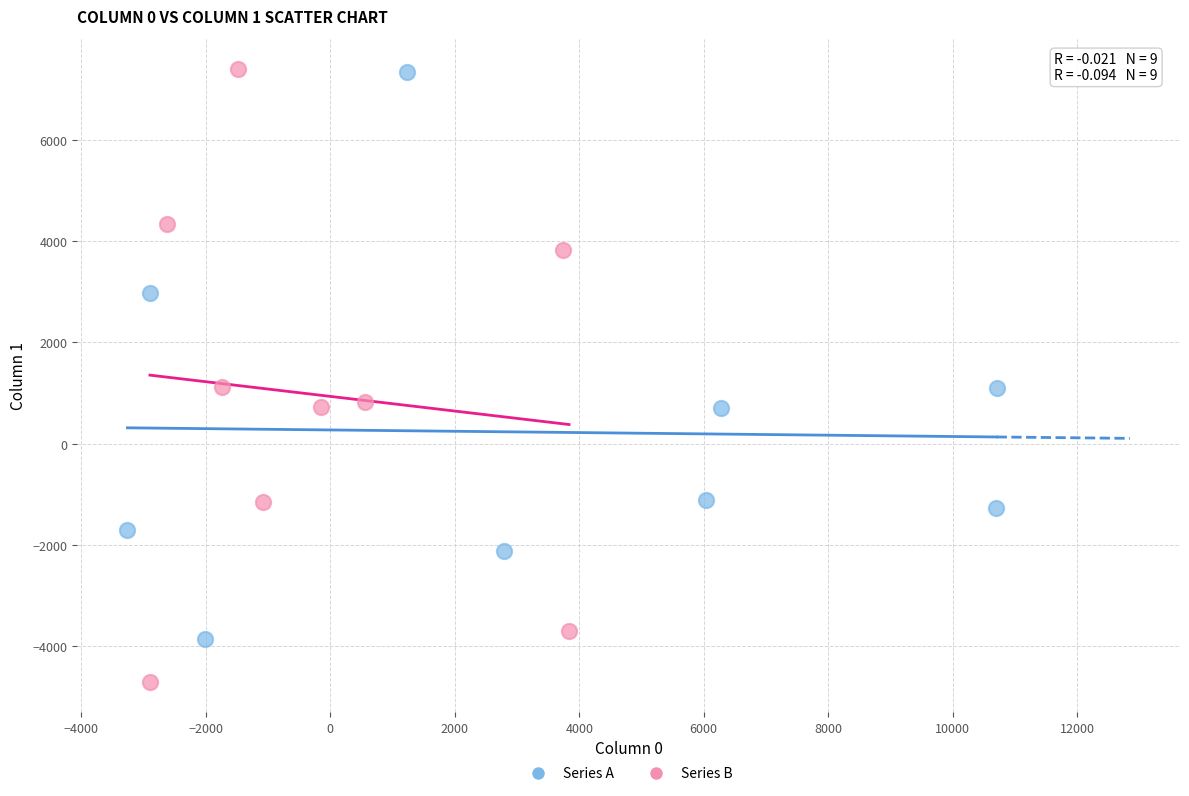

Which series contains the lowest Y value?

Series B